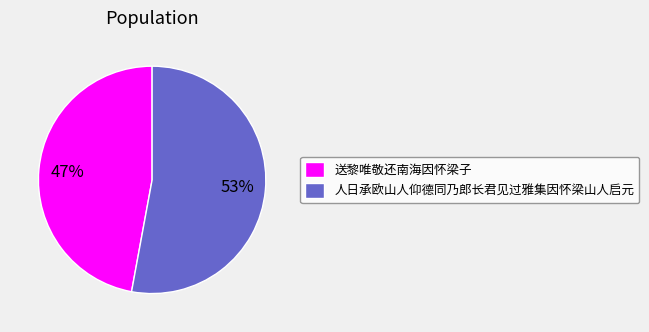

Do 送黎唯敬还南海因怀梁子 and 人日承欧山人仰德同乃郎长君见过雅集因怀梁山人启元 together represent more than half of the pie?

Yes